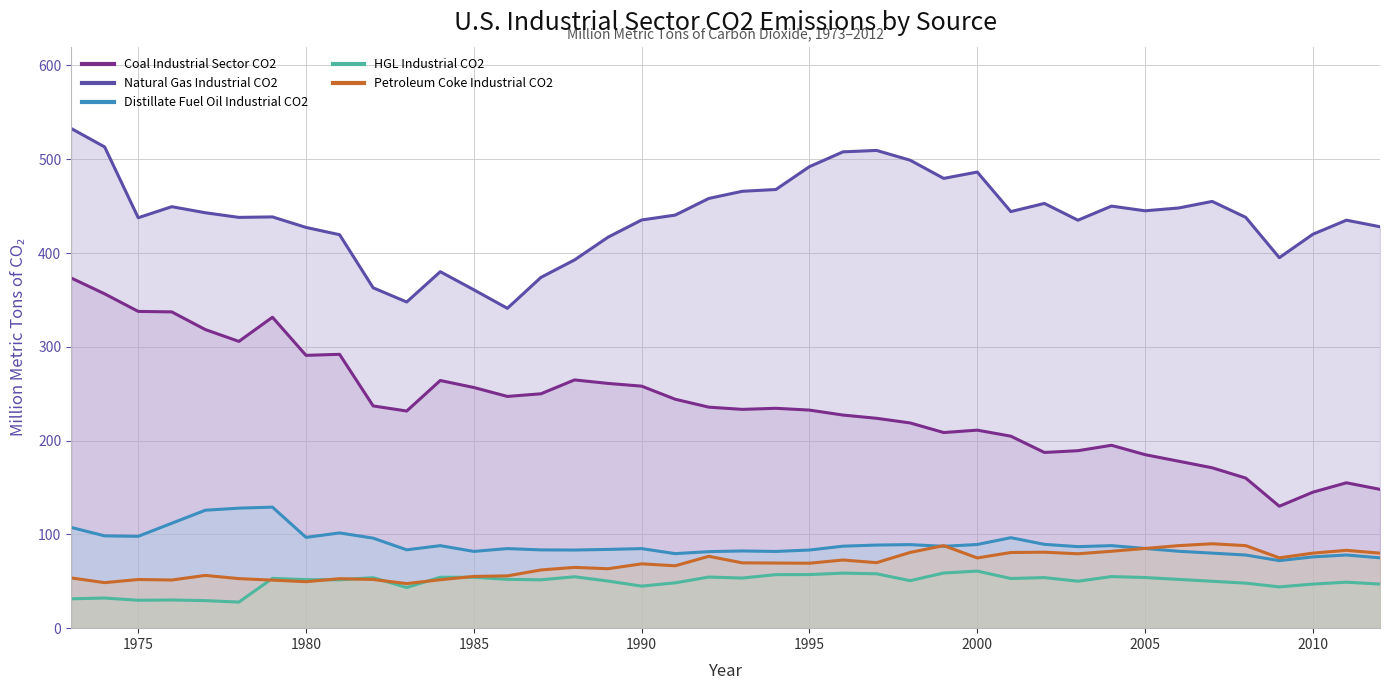

The Coal Industrial Sector CO2 series shows 159.5 at 1979. True or false?

False